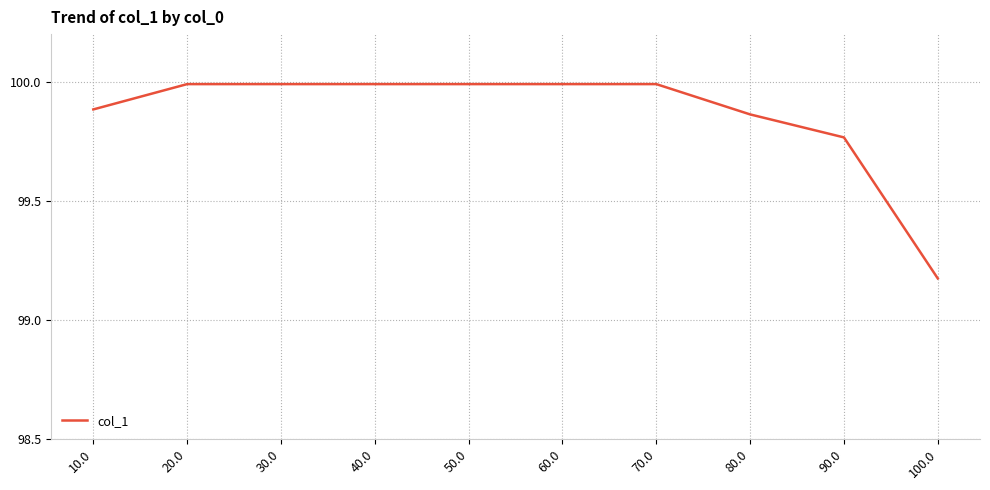

What is the maximum value shown in the chart?

100.0